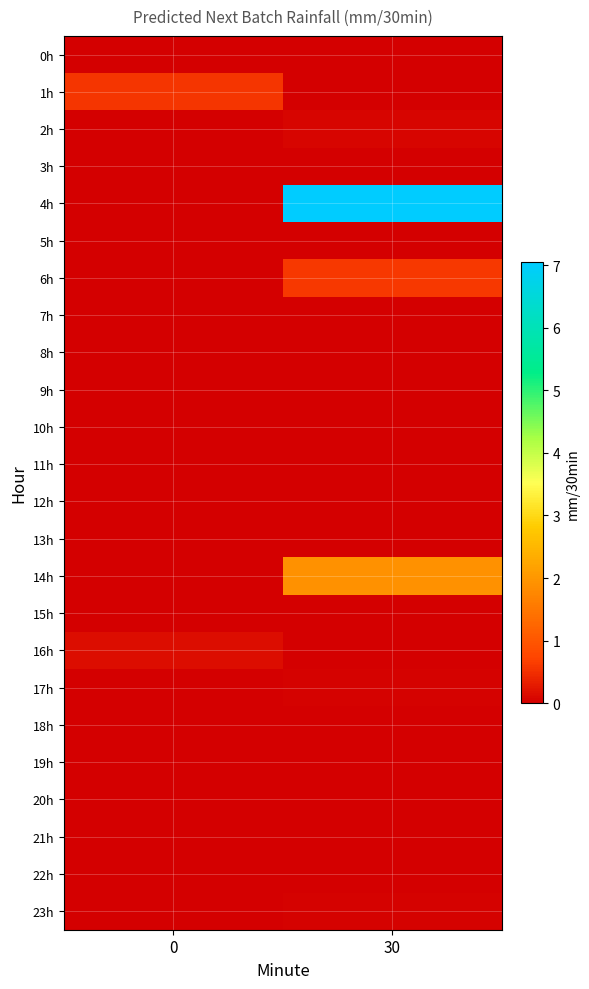

The value of 6h at 0 is 0.0. True or false?

True